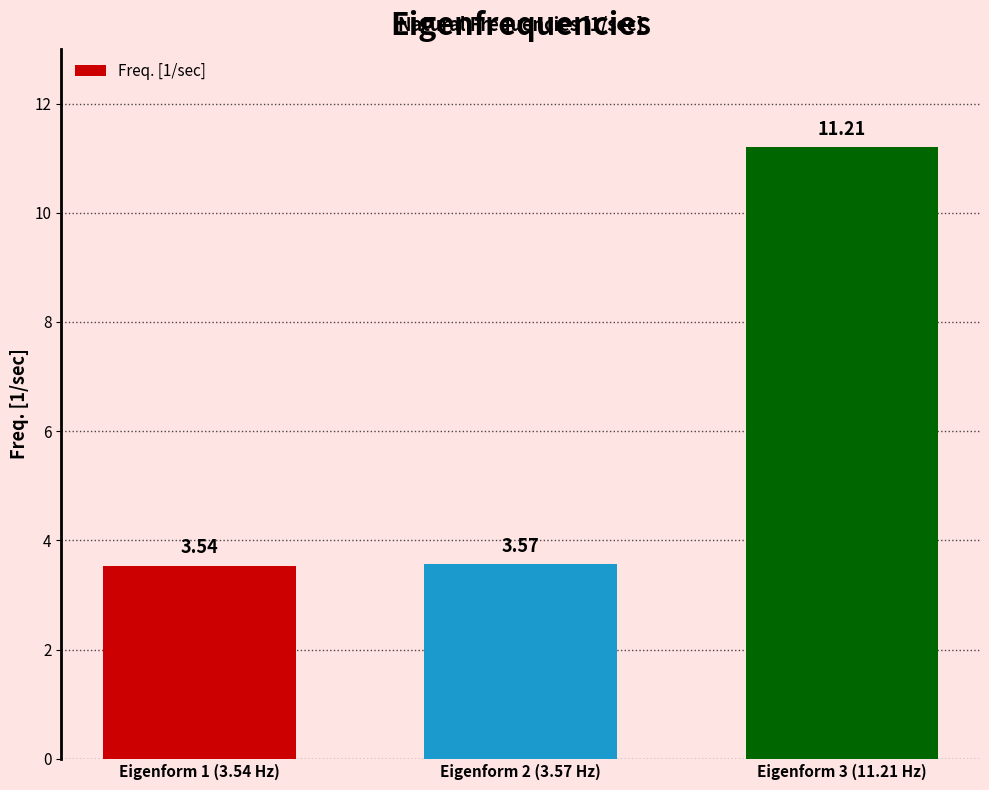

Rank the categories by value from lowest to highest.

Eigenform 1 (3.54 Hz), Eigenform 2 (3.57 Hz), Eigenform 3 (11.21 Hz)